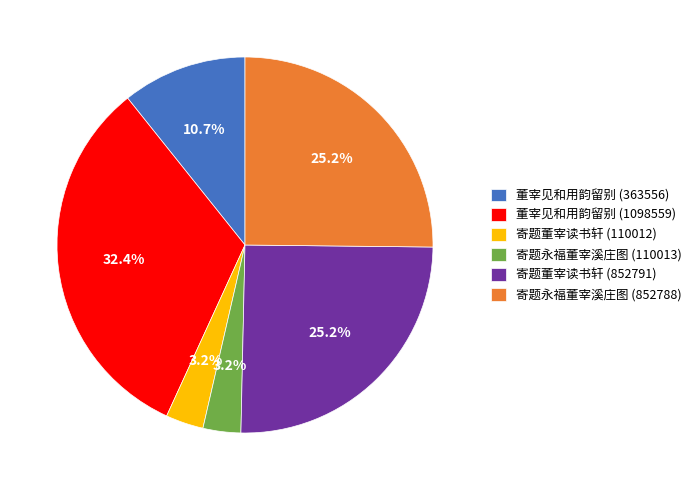

What is the largest slice in the pie chart?

董宰见和用韵留别 (1098559)